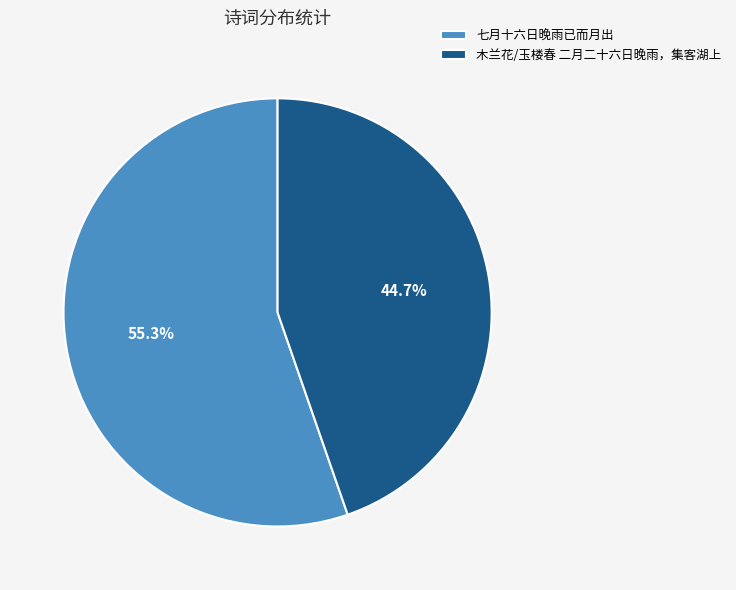

What is the largest slice in the pie chart?

七月十六日晚雨已而月出